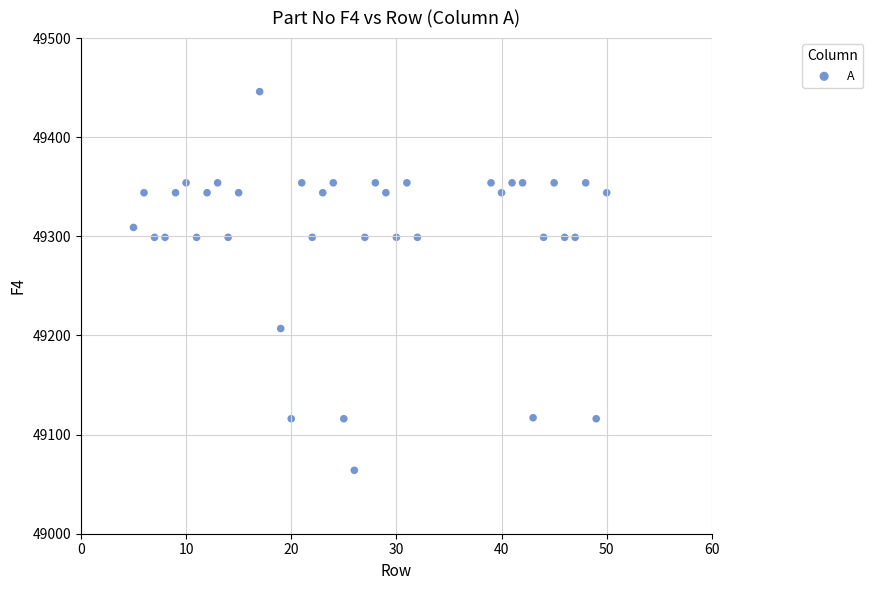

What is the range of Y values (max minus min)?

382